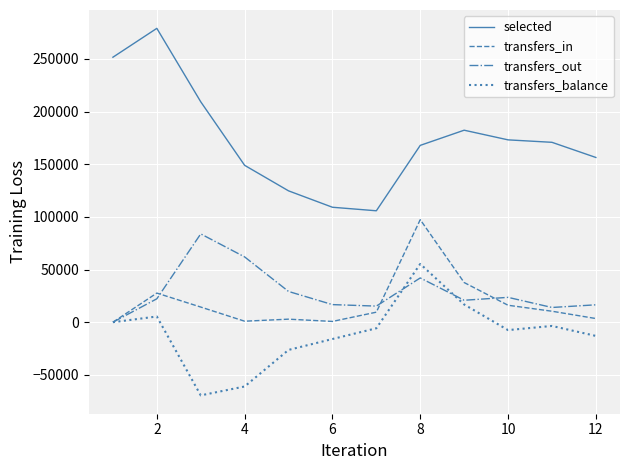

True or false: selected and transfers_out intersect in this chart.

False